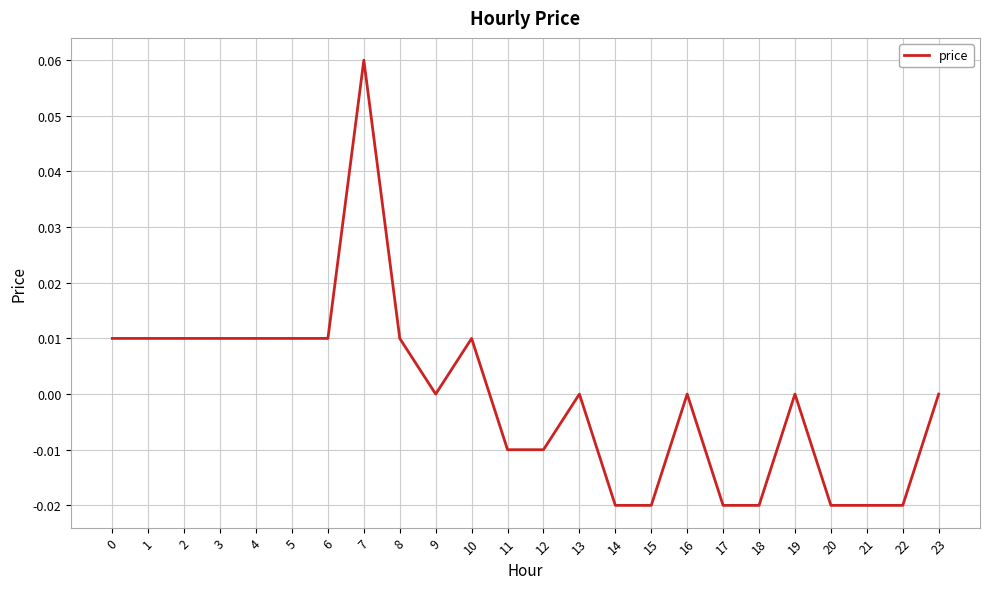

Which has a higher value, 22 or 9?

9